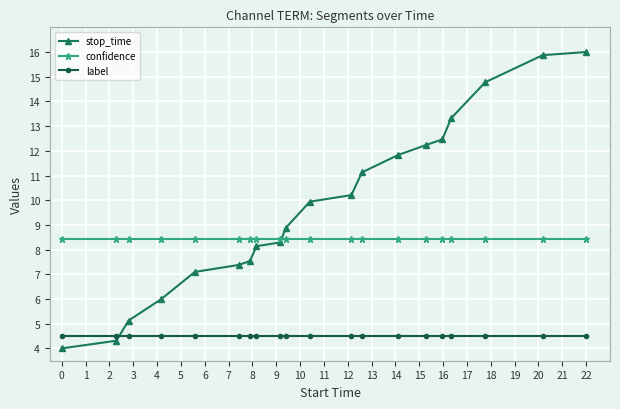

Which series has the largest total across all categories?

stop_time